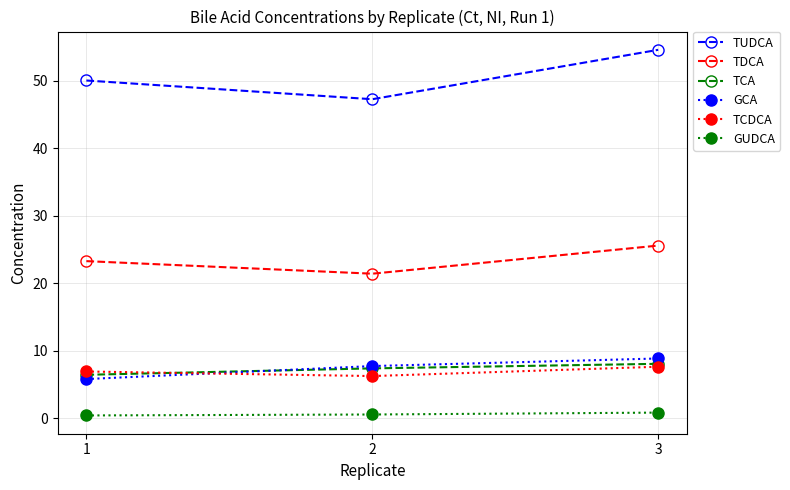

List the labels in order of TUDCA value, smallest first.

2, 1, 3